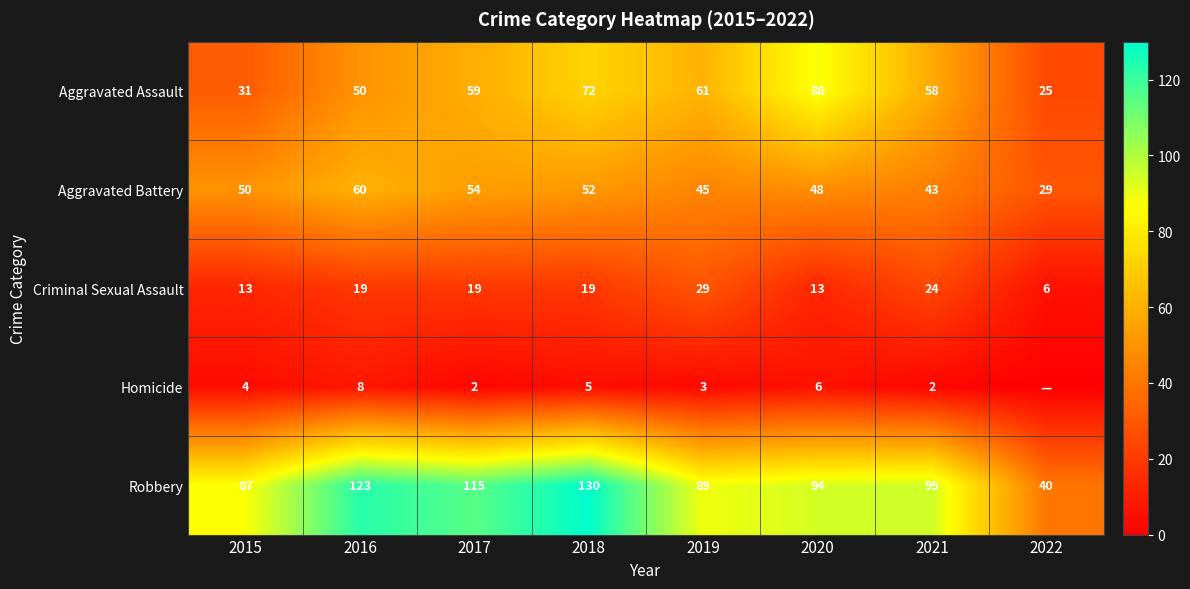

Read the Aggravated Assault value at 2015, to the nearest 10.

30